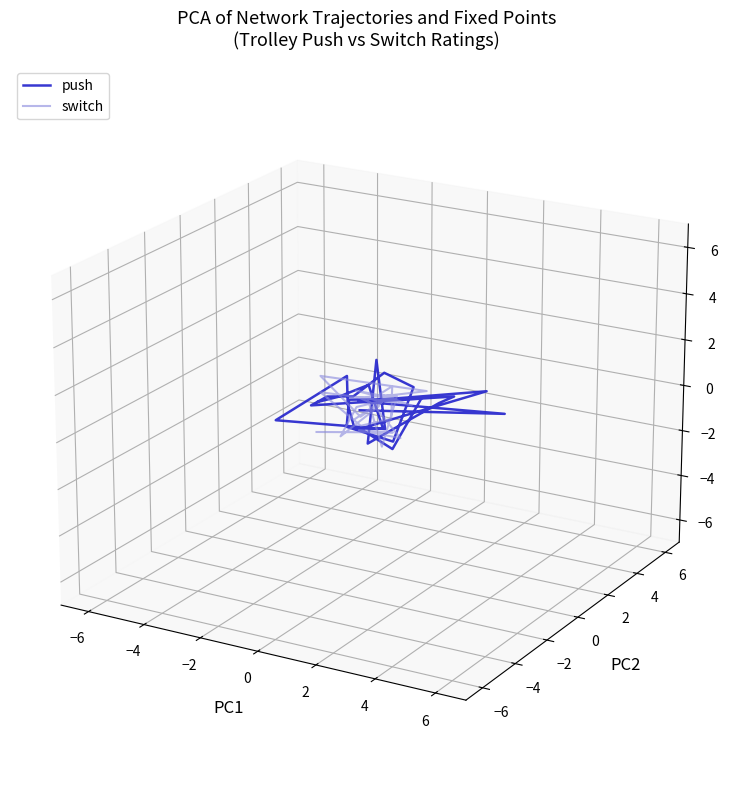

How many lines are shown in the chart?

2